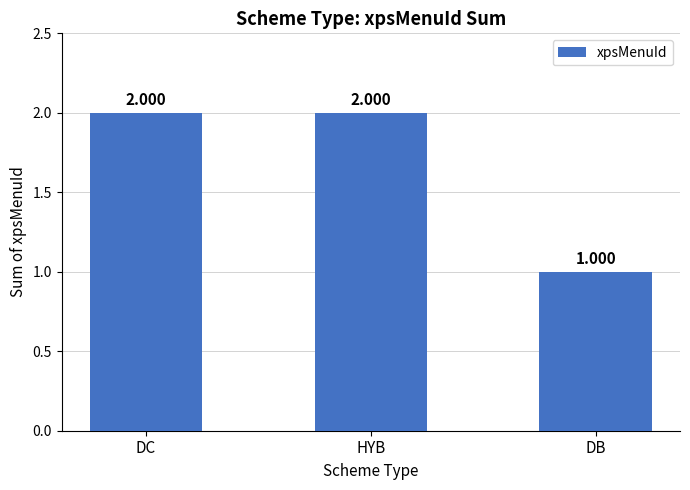

Between HYB and DB, which is larger?

HYB